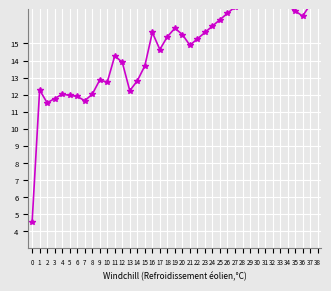

What is the sum of the values at 18 and 28?

32.7